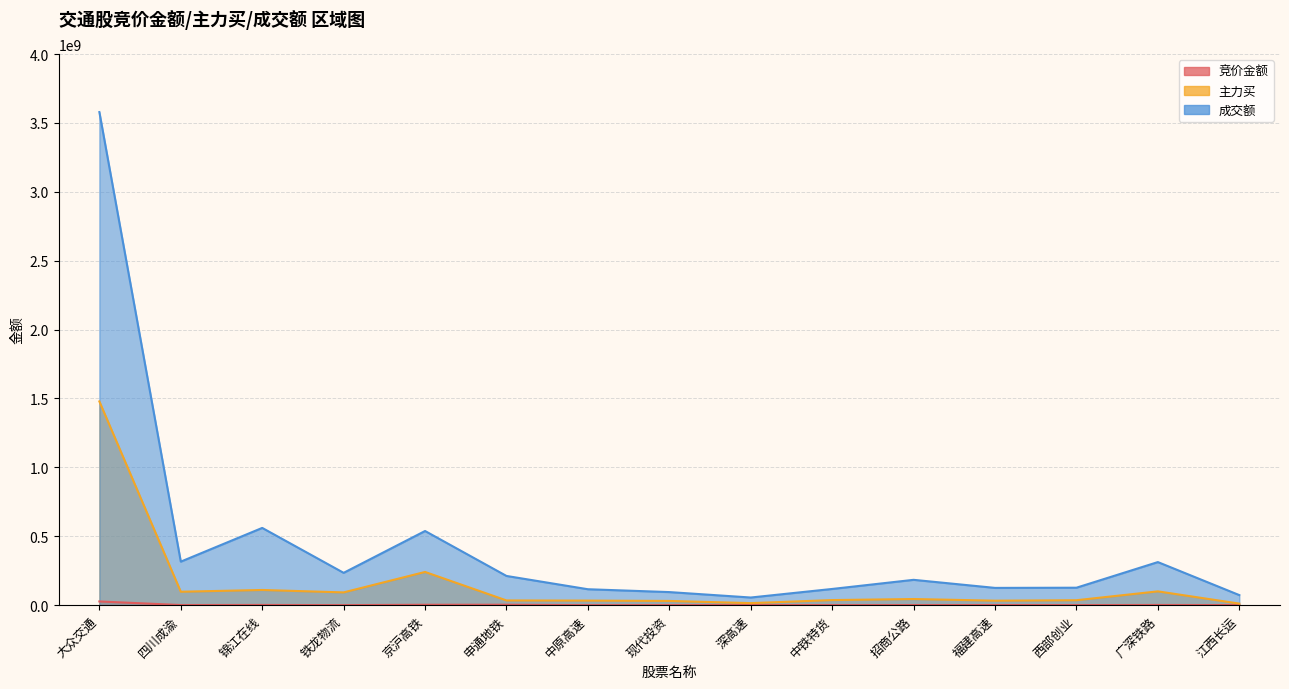

What is the difference between the second highest and minimum values in the 竞价金额 series?

3247217